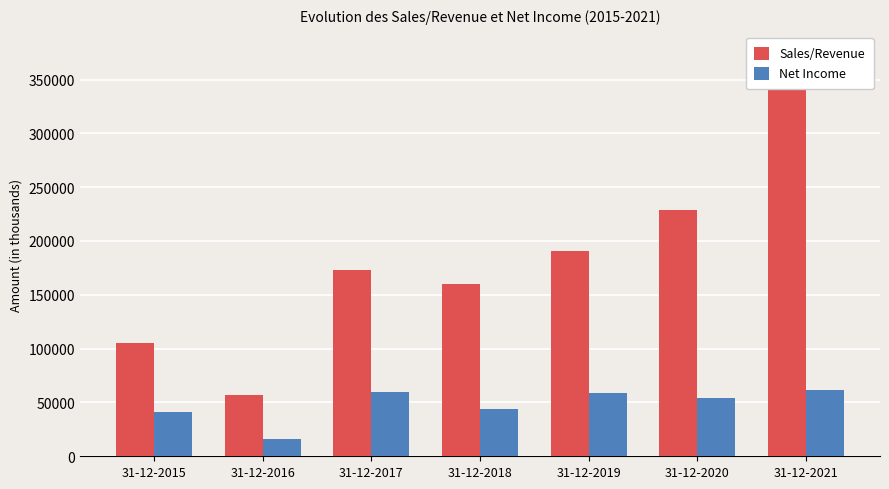

What is the lowest value of the Net Income series?

16077.5